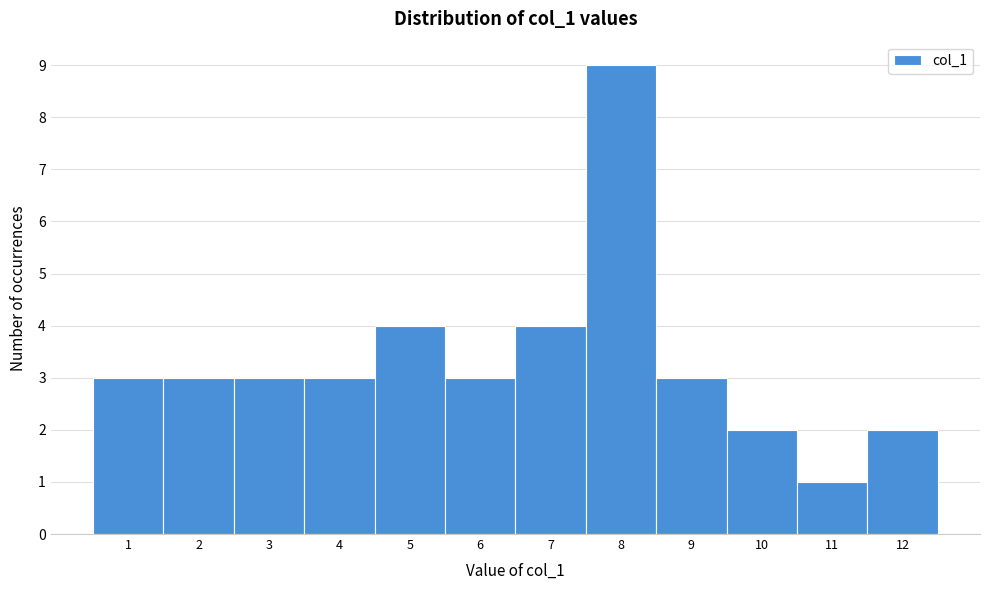

Which range on the x-axis has the tallest bar?

7.5 to 8.5